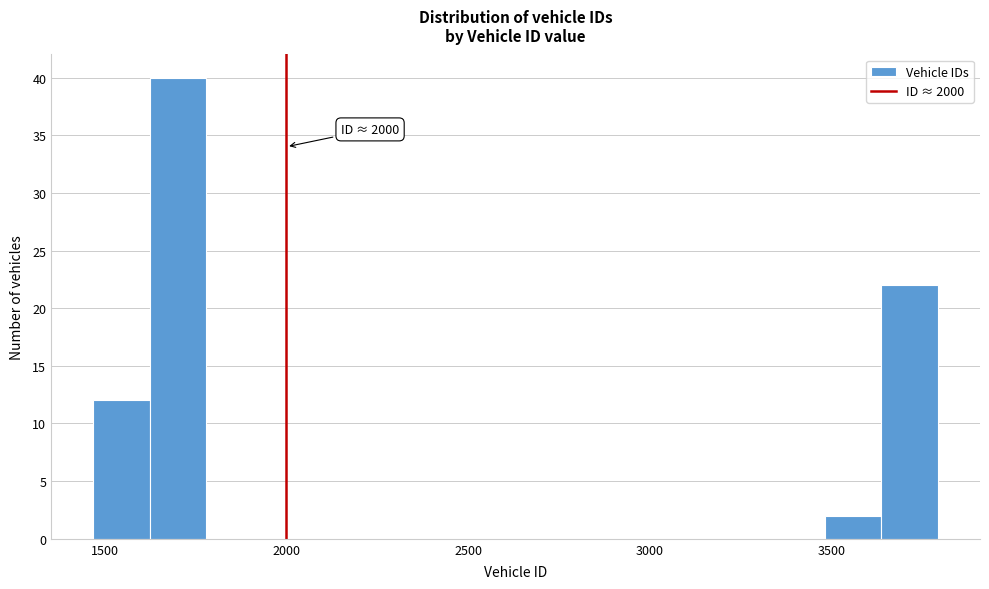

Around what value on the x-axis is the tallest bar? Give the approximate position of its centre, as read against the axis.

1700